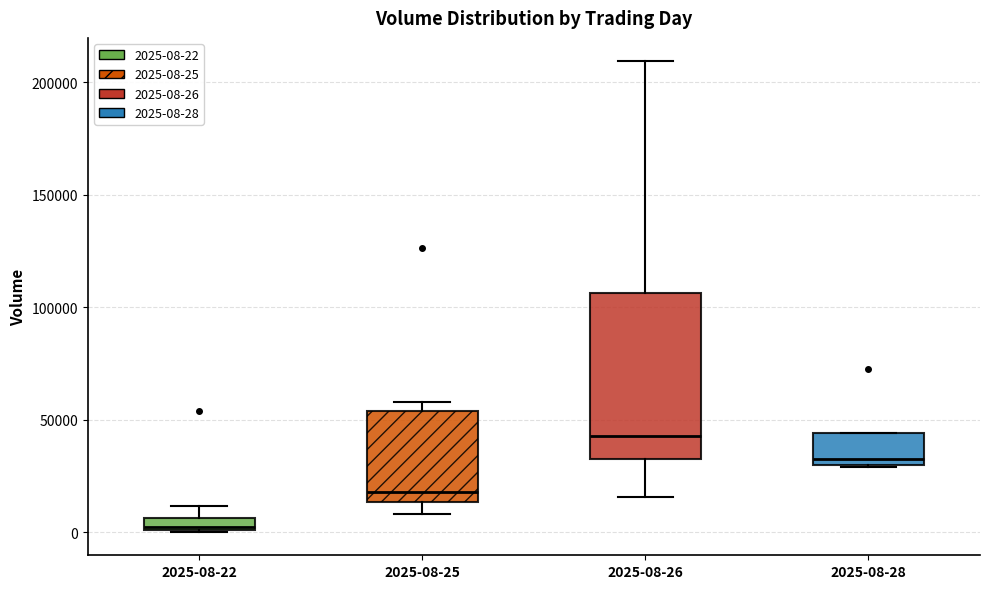

Which box has the highest median line?

2025-08-26